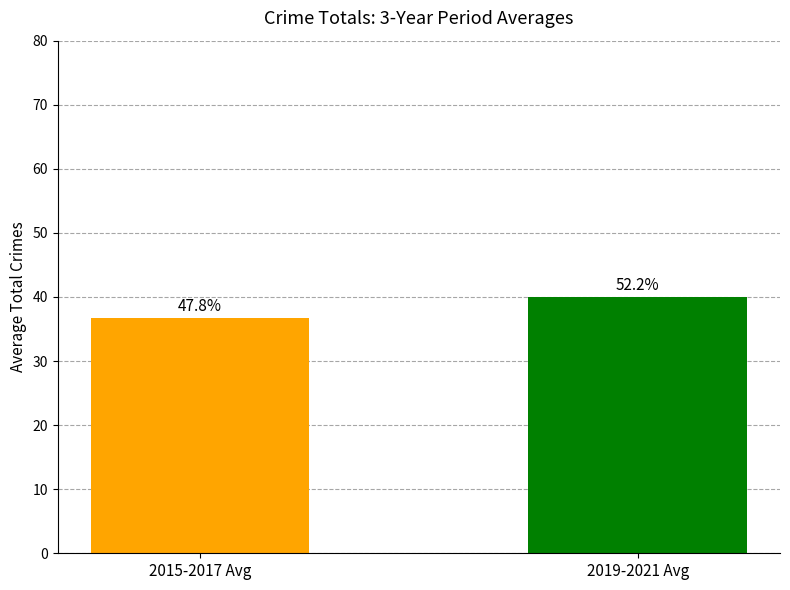

How many bars are there in total?

2